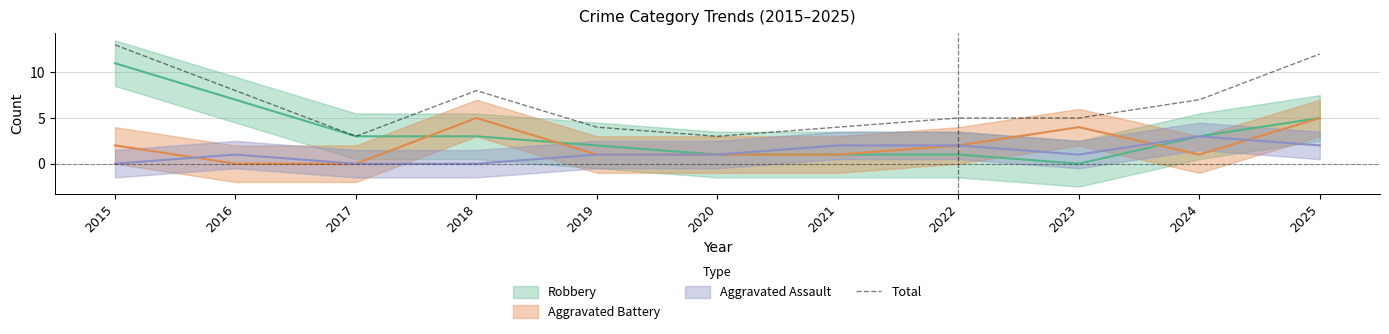

The value at 2020 is 3. True or false?

True